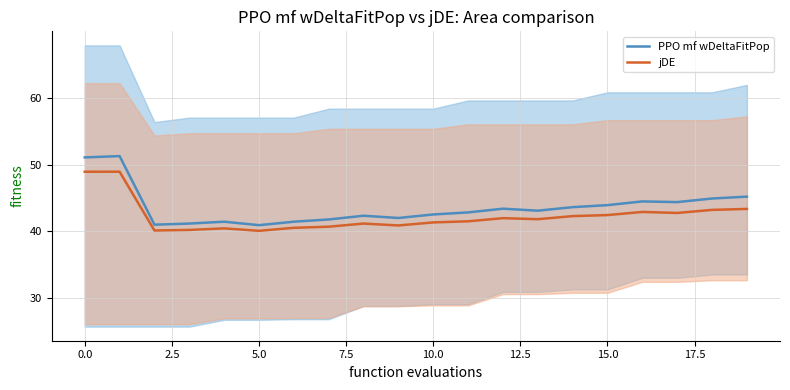

Which series has the largest total across all categories?

PPO mf wDeltaFitPop